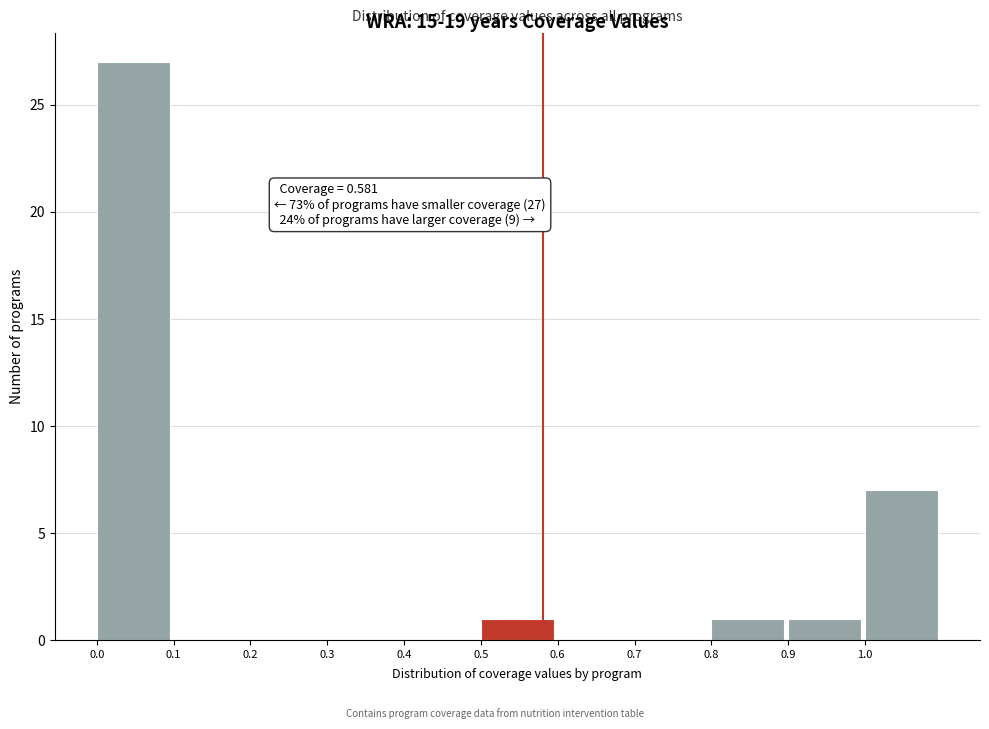

Which range on the x-axis has the tallest bar?

0.0 to 0.1